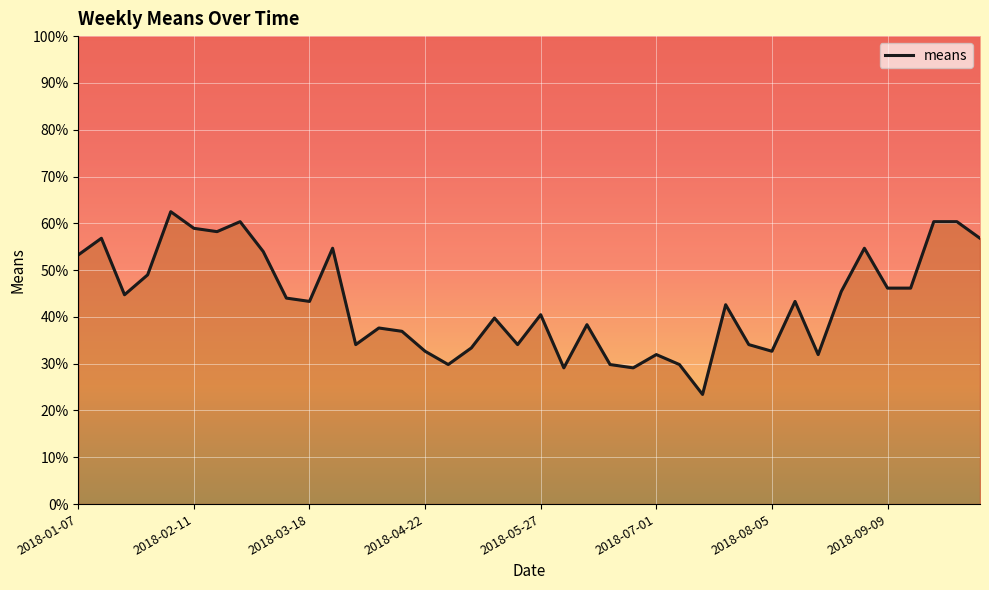

What is the difference between the second highest and minimum values?

36.9